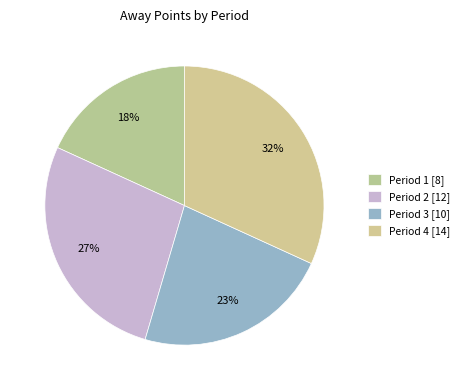

Between Period 3 and Period 2, which is larger?

Period 2